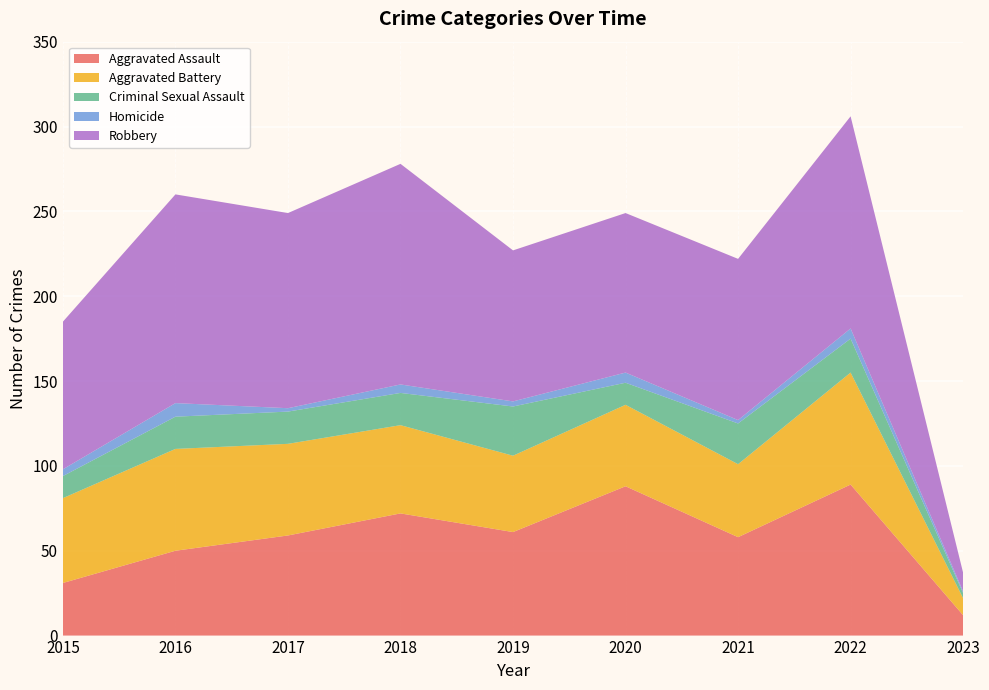

Reading left to right, list all the values displayed in this chart.

Aggravated Assault: 31	50	59	72	61	88	58	89	12
Aggravated Battery: 50	60	54	52	45	48	43	66	10
Criminal Sexual Assault: 13	19	19	19	29	13	24	20	3
Homicide: 4	8	2	5	3	6	2	6	1
Robbery: 87	123	115	130	89	94	95	125	11